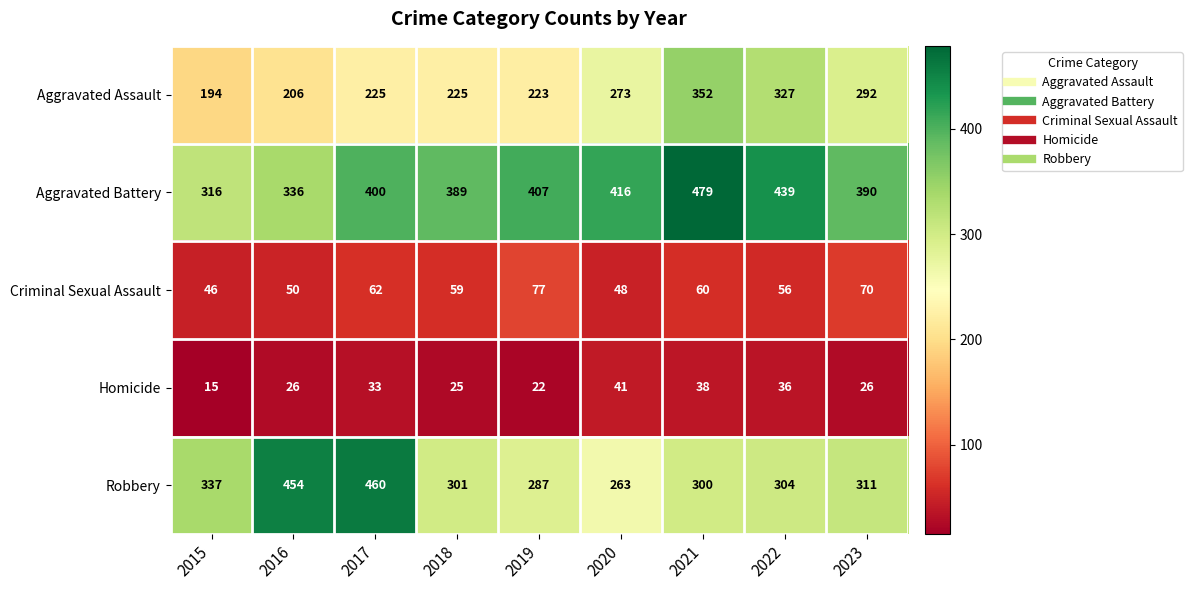

What is the approximate value of Robbery at 2023, to the nearest 50?

300